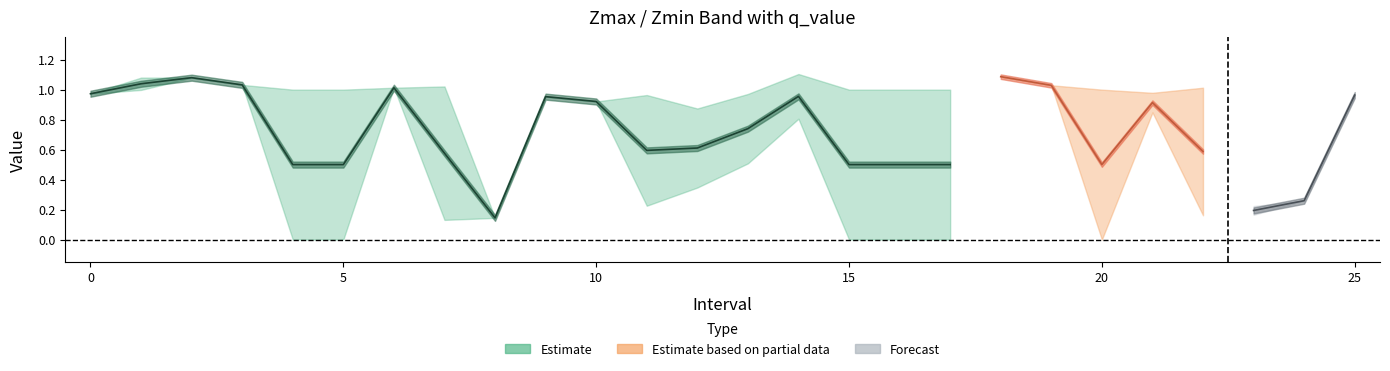

Is it true that q_value equals -0.6 at 15?

False